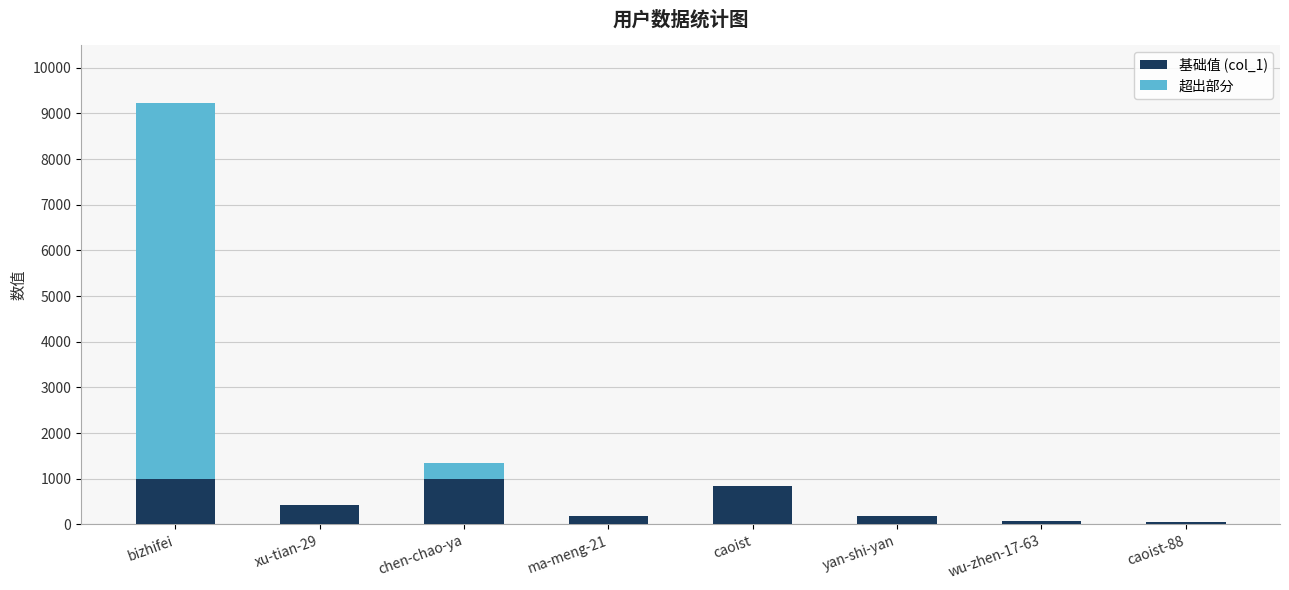

At which category is the sum across all series the highest?

bizhifei